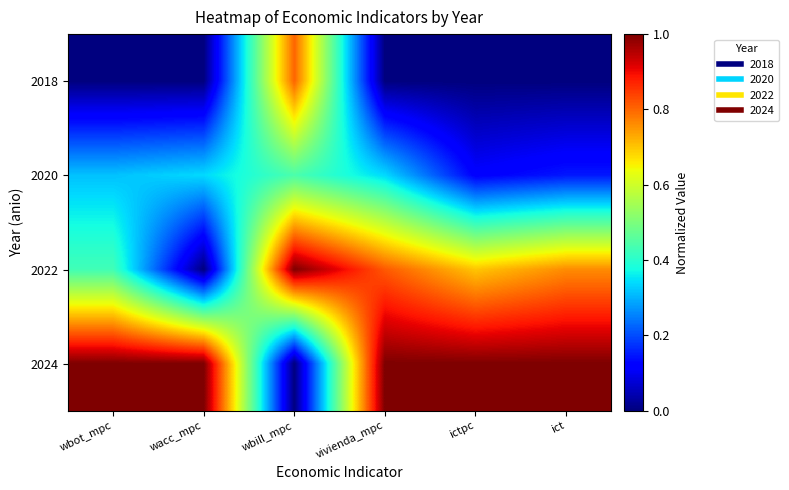

Rank the series by their maximum value, from highest to lowest.

2022, 2024, 2018, 2020